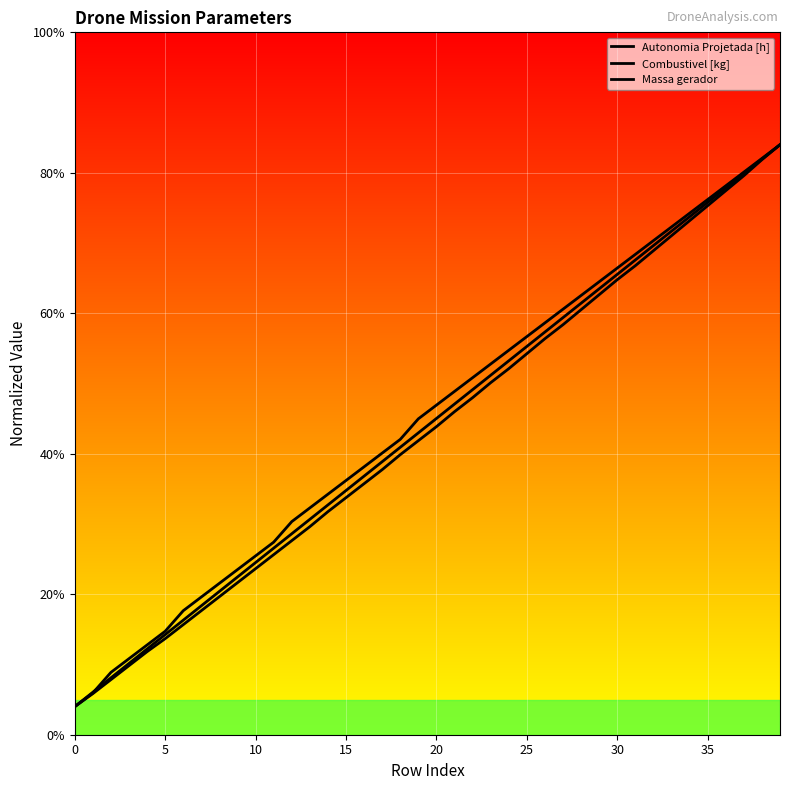

Rank the series at 21 from highest to lowest value.

Autonomia Projetada [h], Combustivel [kg], Massa gerador